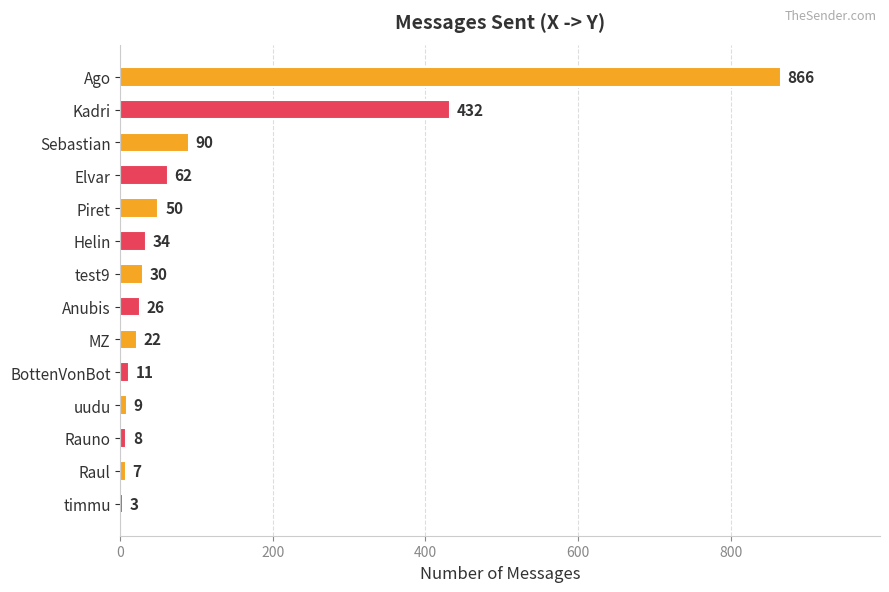

At which label is the value closest to 434?

Kadri